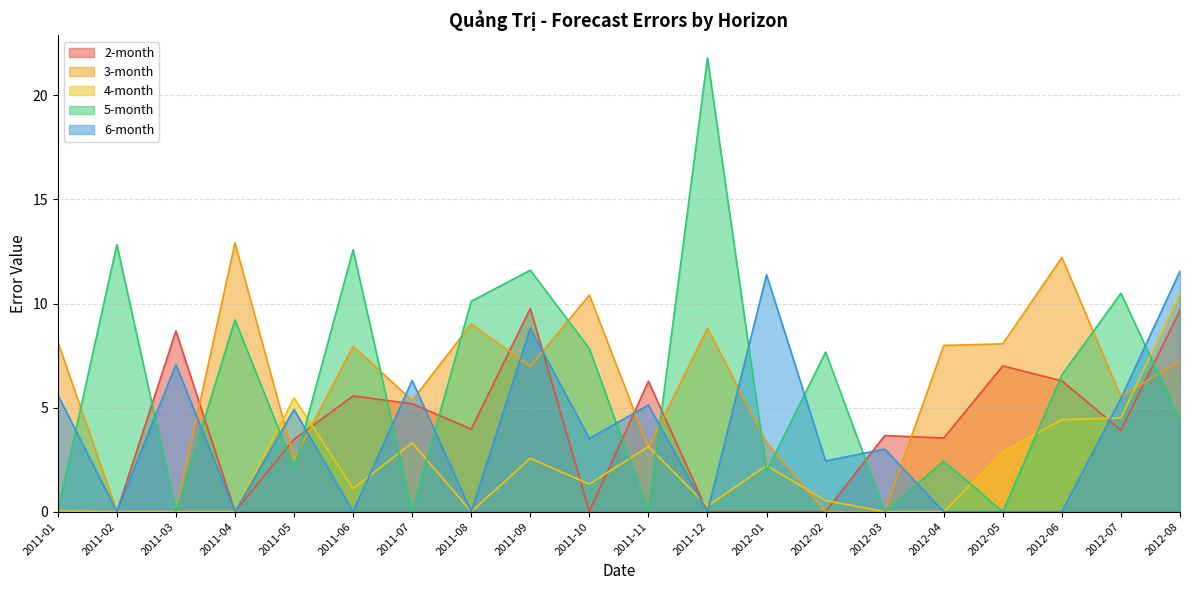

Which series has the largest total across all categories?

5-month